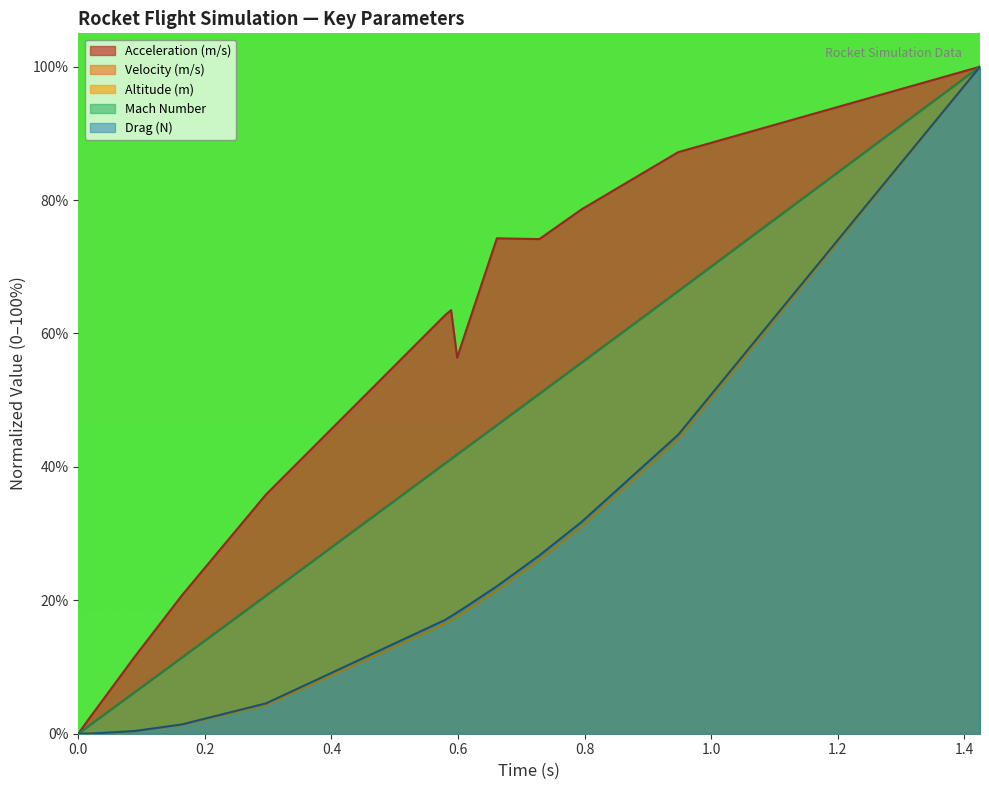

True or false: Altitude (m) has more than 2 interior local peaks.

False